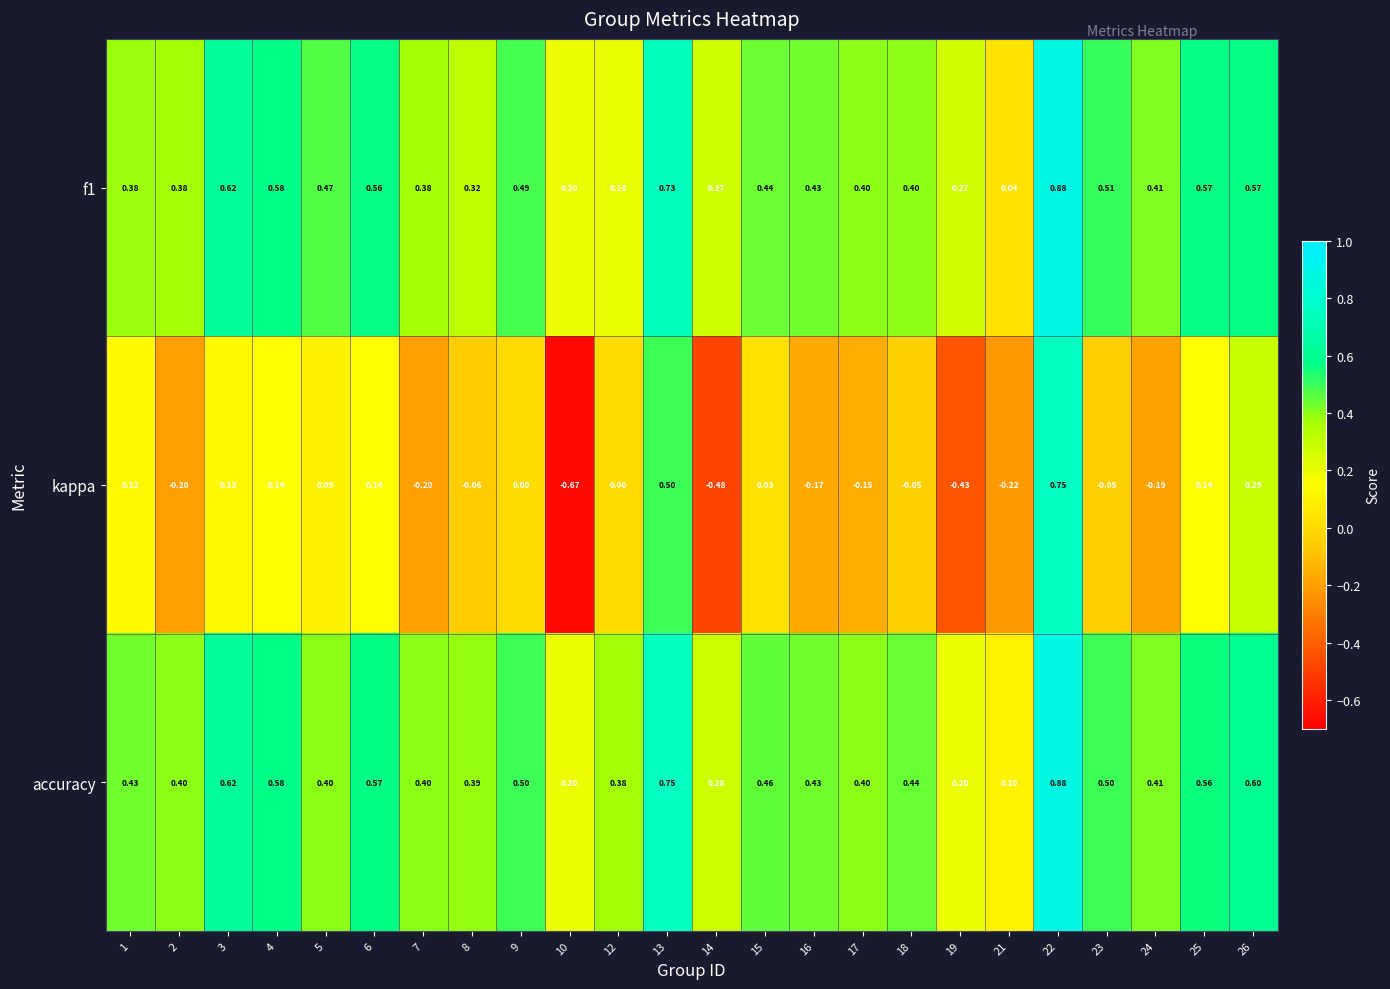

Which label corresponds to the smallest value in the chart?

10